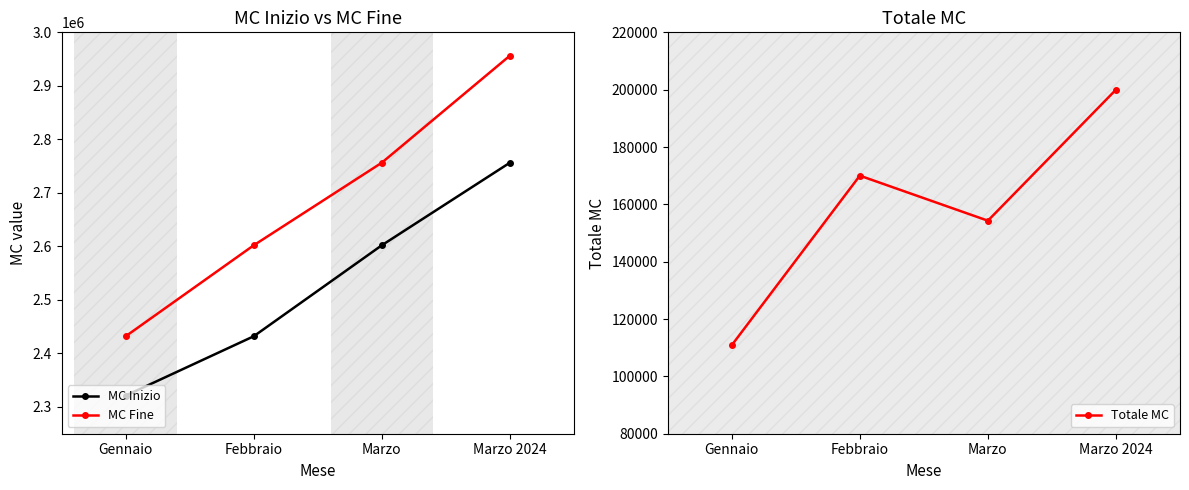

Is it true that Totale MC equals 200001 at Marzo 2024?

True